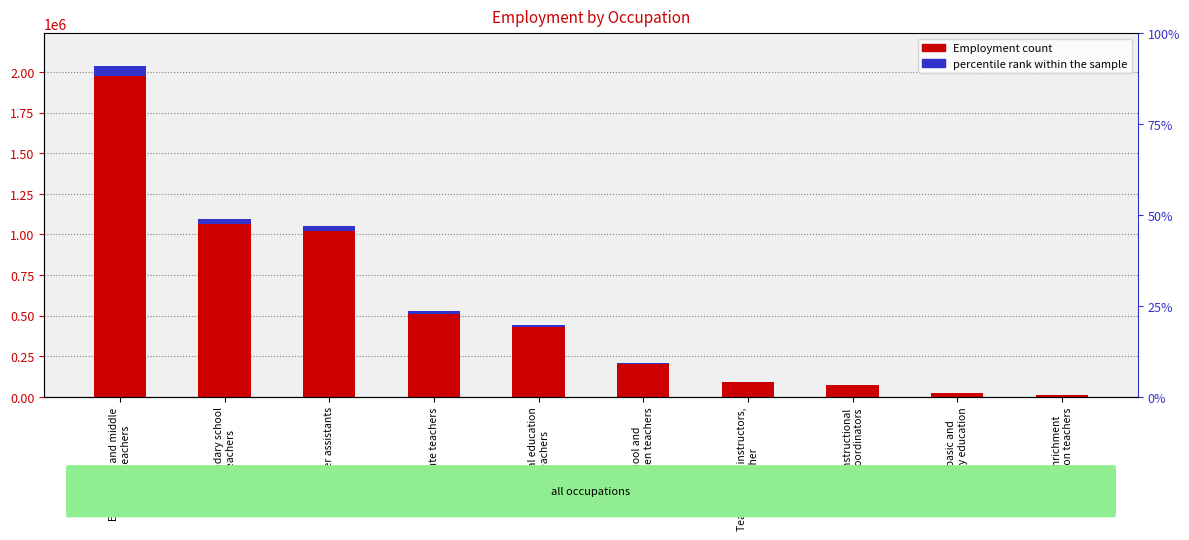

What is the difference between the values at Secondary school
teachers and Teacher assistants?

43340